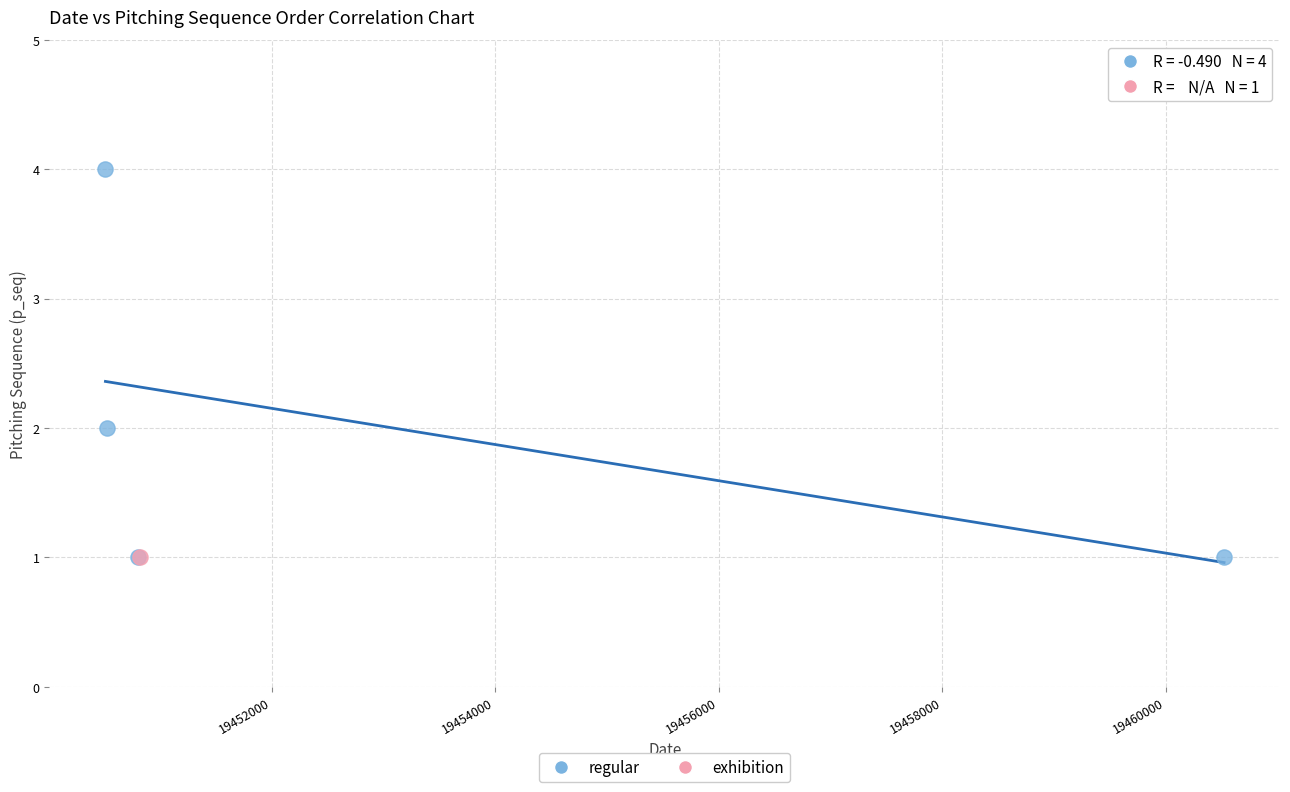

What are all the series names shown in the legend?

regular, exhibition